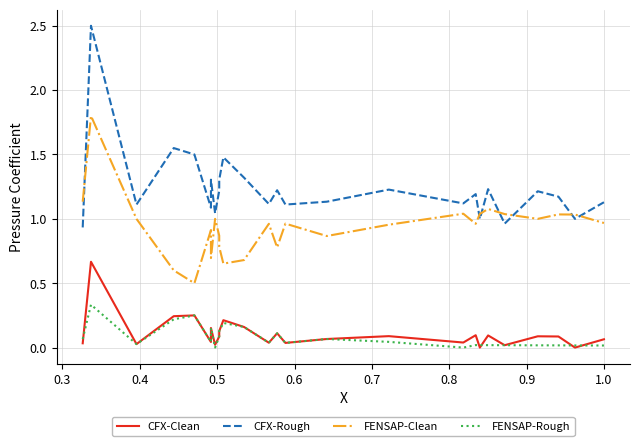

Reading left to right, list all the values displayed in this chart.

CFX-Clean: 0.0	0.7	0.0	0.2	0.2	0.0	0.2	0.0	0.1	0.1	0.2	0.2	0.0	0.1	0.0	0.1	0.1	0.0	0.1	0.0	0.1	0.0	0.1	0.1	0.0	0.1
CFX-Rough: 0.9	2.5	1.1	1.6	1.5	1.1	1.3	1.0	1.2	1.3	1.5	1.3	1.1	1.2	1.1	1.1	1.2	1.1	1.2	1.0	1.2	1.0	1.2	1.2	1.0	1.1
FENSAP-Clean: 1.1	1.8	1.0	0.6	0.5	0.9	0.7	1.0	0.9	0.8	0.7	0.7	1.0	0.8	1.0	0.9	1.0	1.0	1.0	1.0	1.1	1.0	1.0	1.0	1.0	1.0
FENSAP-Rough: 0.1	0.3	0.0	0.2	0.2	0.0	0.2	0.0	0.1	0.1	0.2	0.2	0.0	0.1	0.0	0.1	0.0	0.0	0.0	0.0	0.0	0.0	0.0	0.0	0.0	0.0